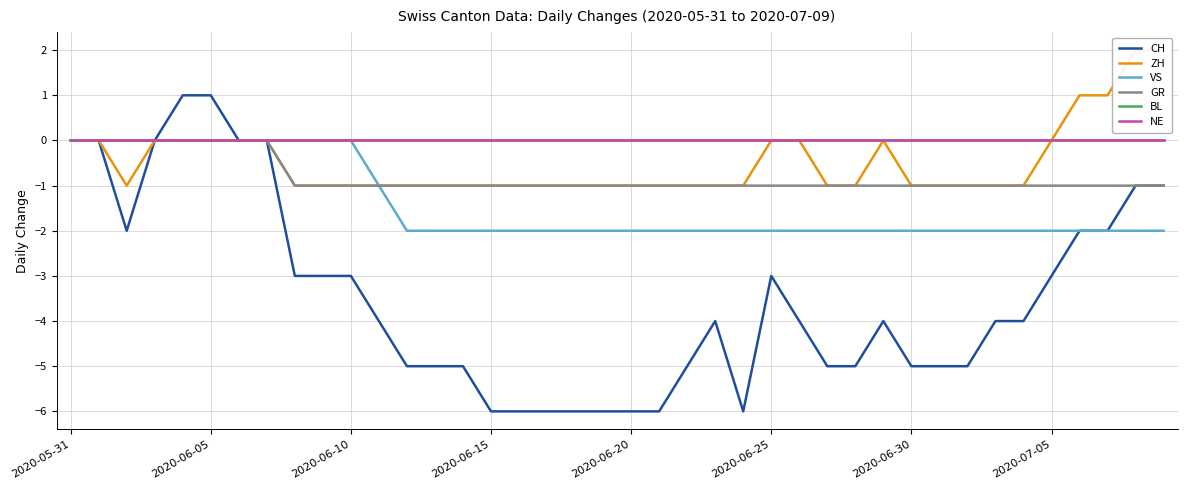

Between 27 and 12, which is larger?

27